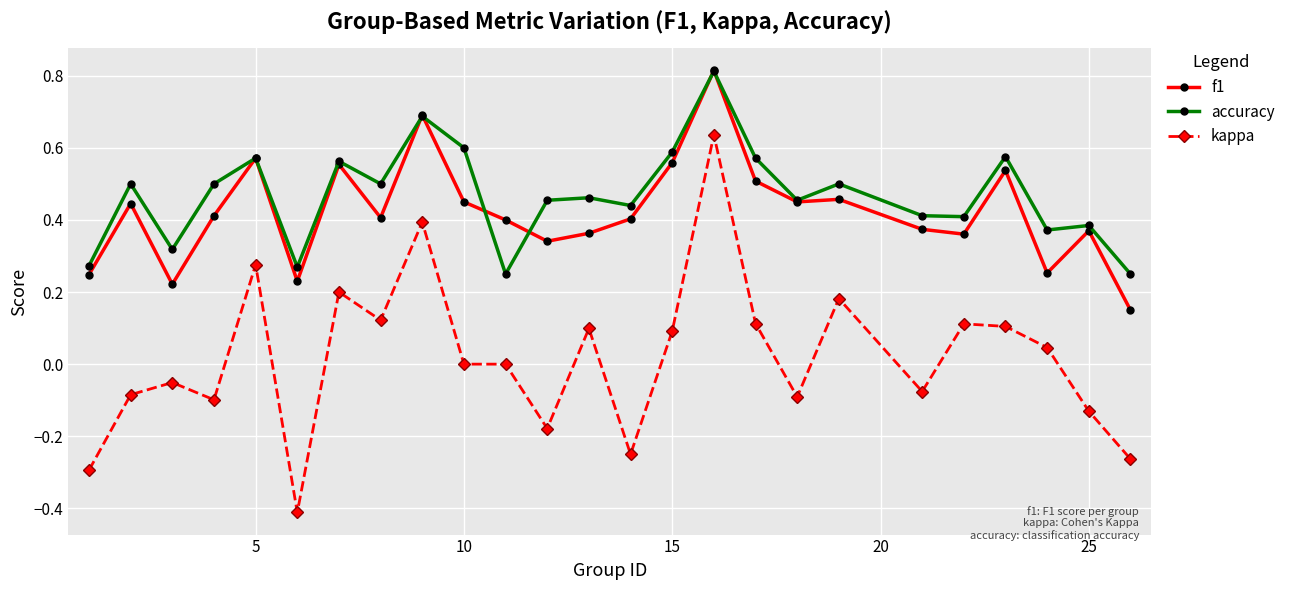

Which series has the largest range (max minus min)?

kappa